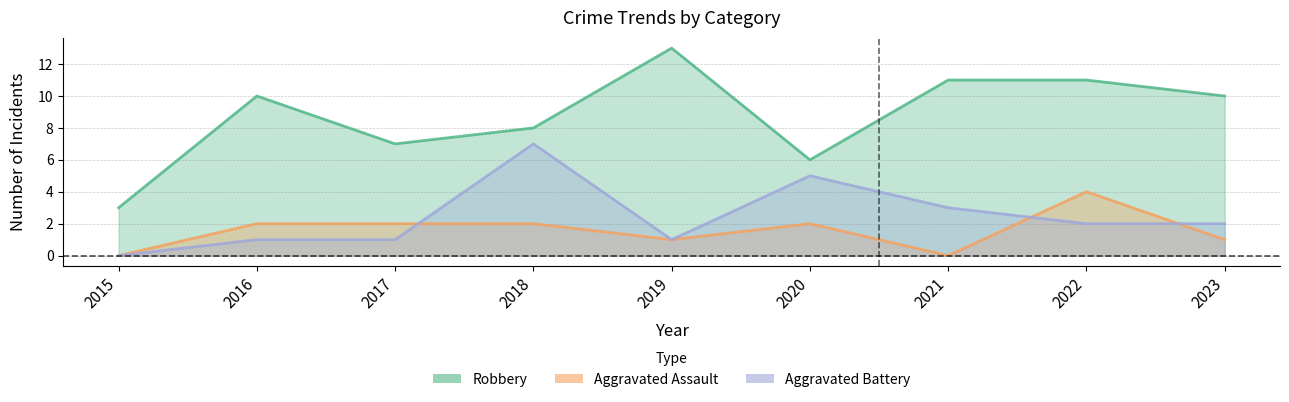

Count the Robbery values in the range 7 to 11.

6